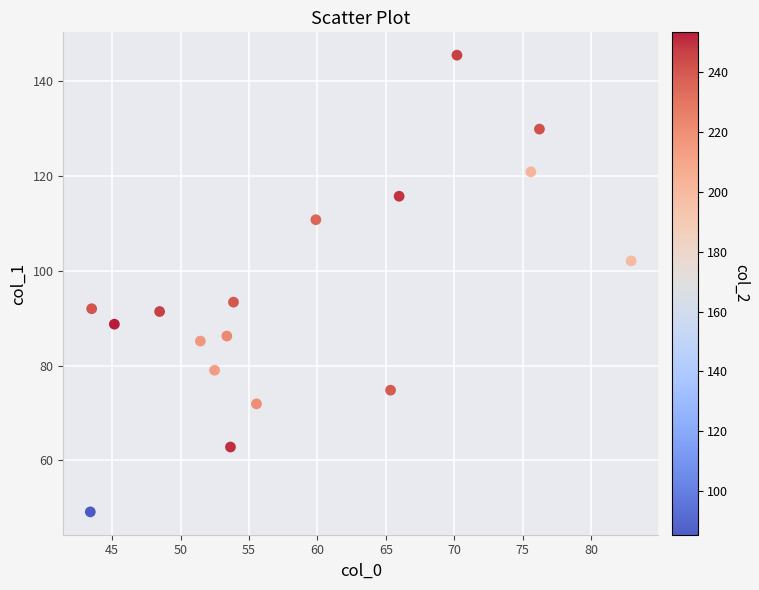

What Y value in the scatter plot is closest to 97?

93.4